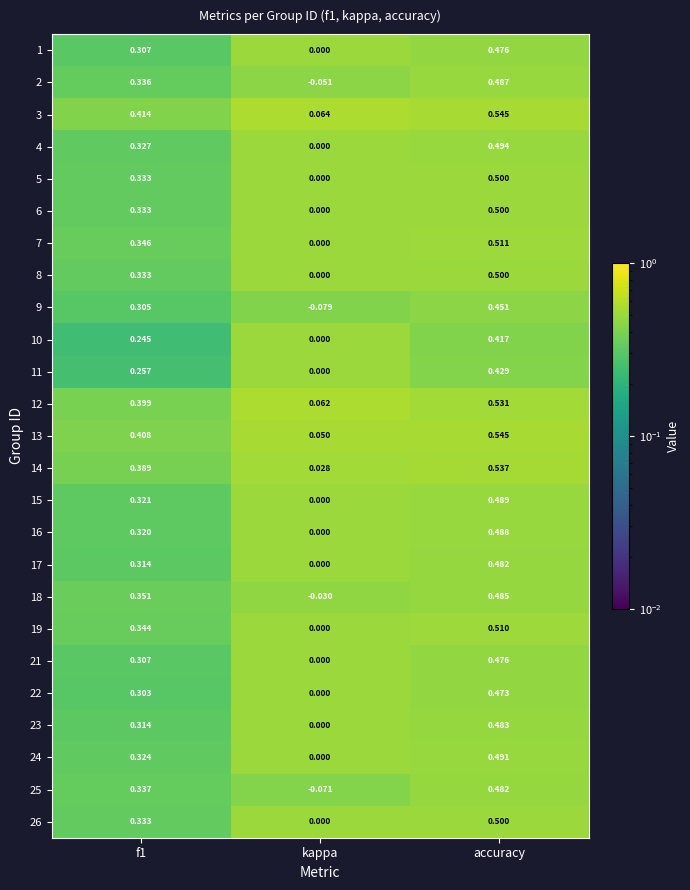

At which label is 3 closest to 0?

kappa